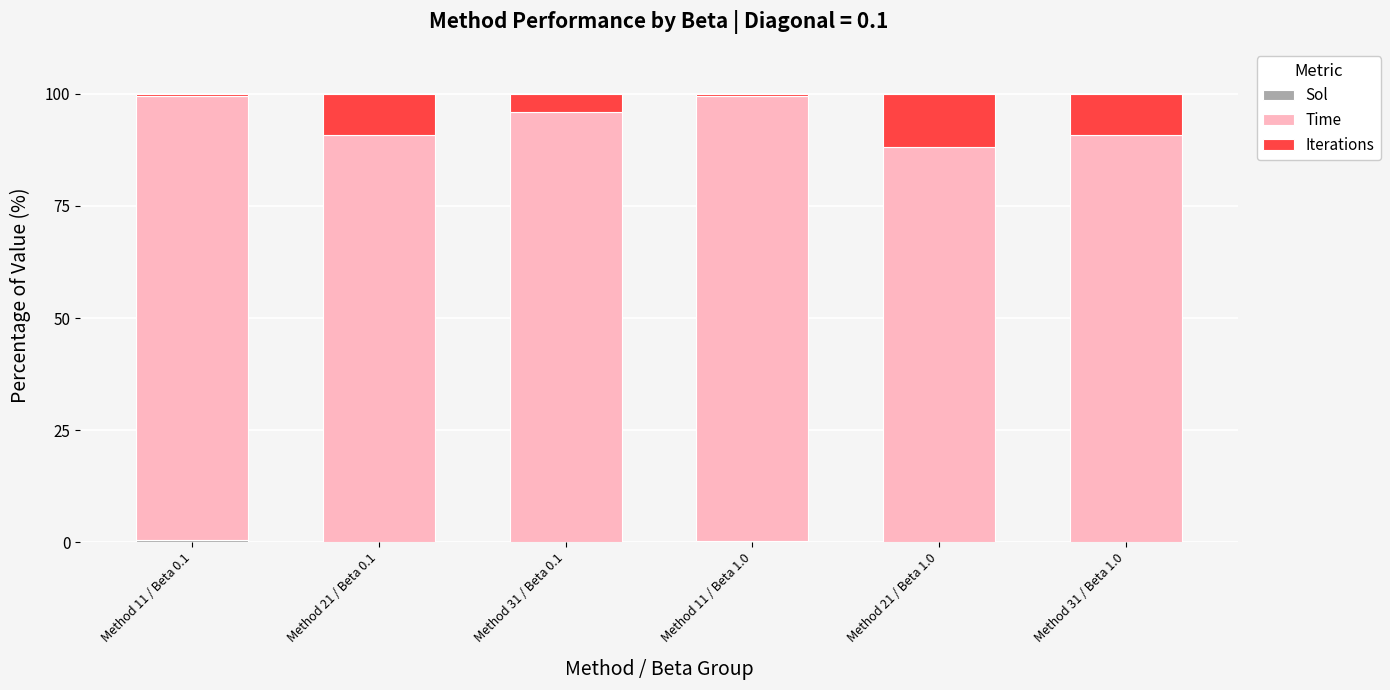

Rank the series by their maximum value, from highest to lowest.

Time, Iterations, Sol